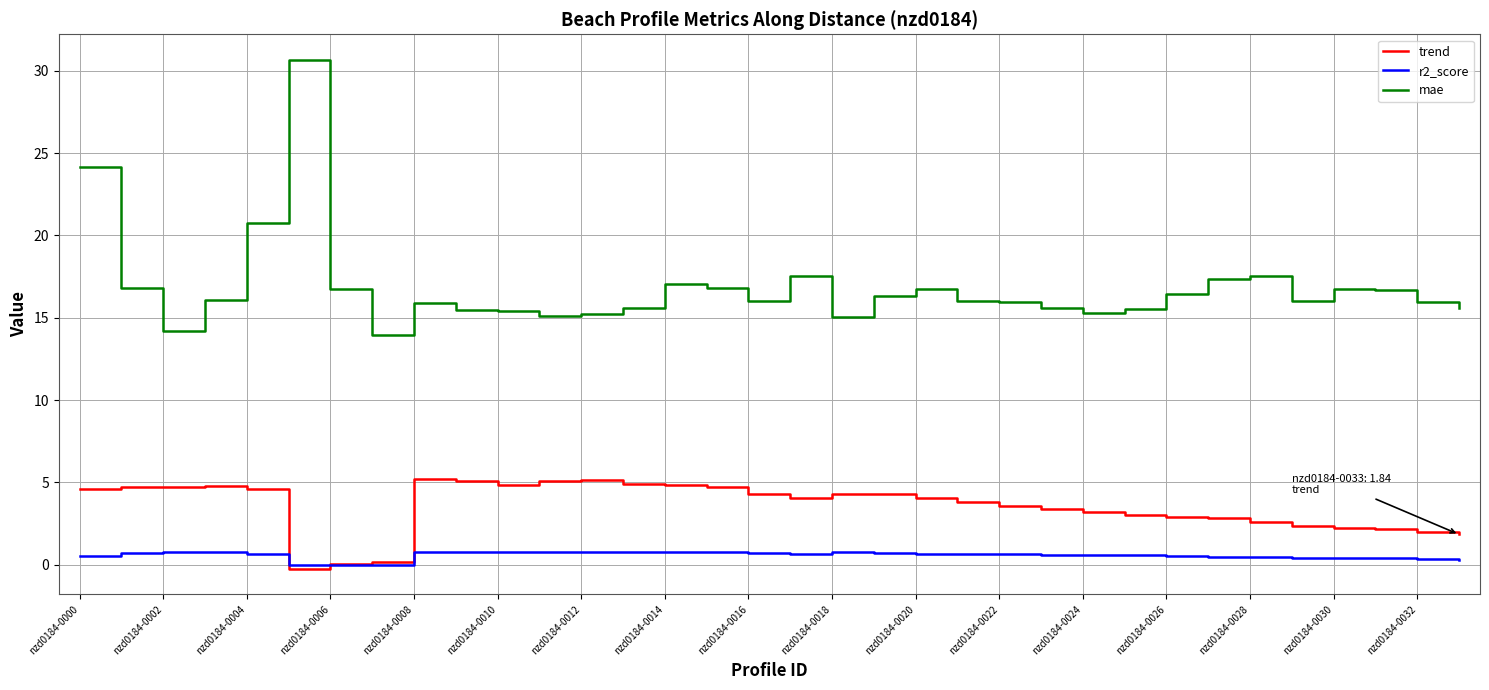

True or false: trend and mae cross at least once.

False